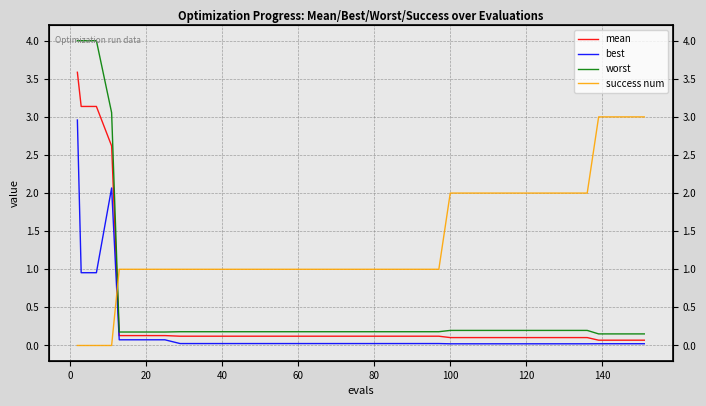

What is the sum of all success num values?

54.0